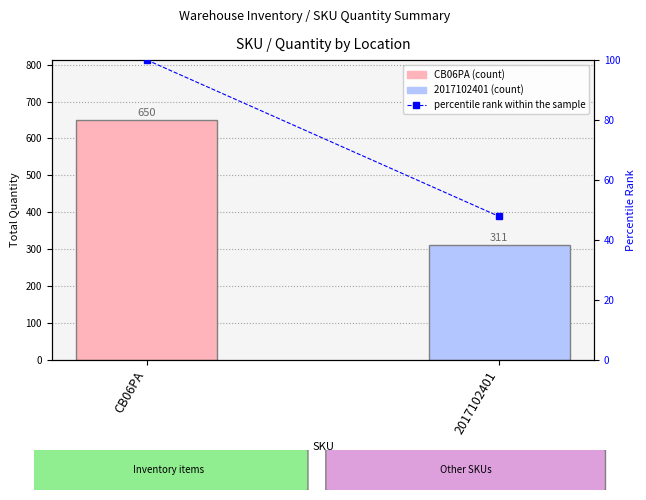

What is the difference between the maximum and minimum values?

52.2